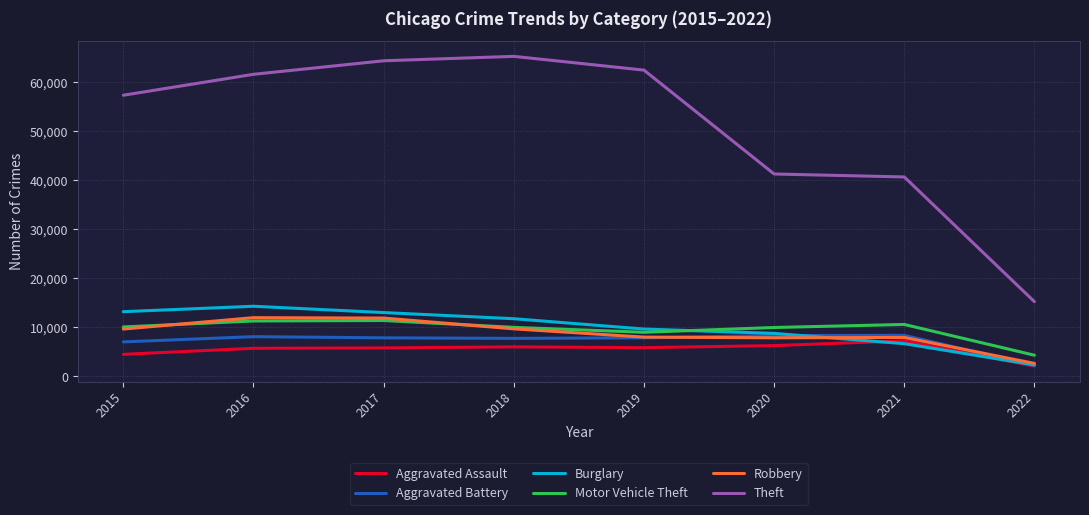

What is the highest value of the Burglary series?

14289